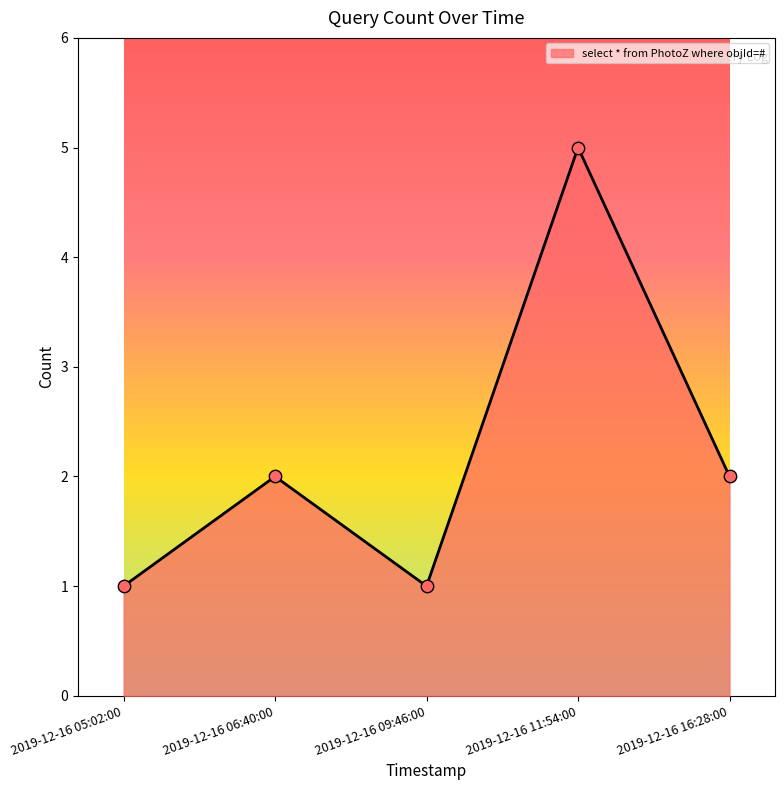

Approximately how many times larger is the value at 2019-12-16 05:02:00 compared to 2019-12-16 06:40:00?

0.5